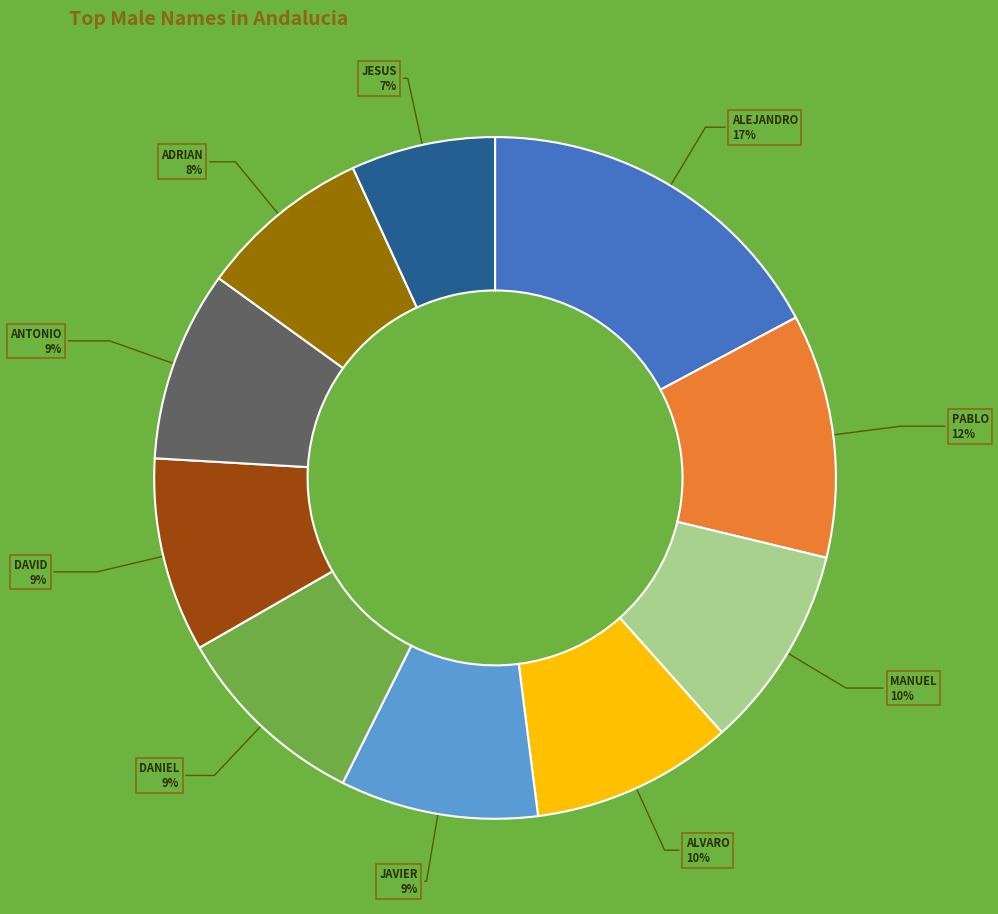

Which has a higher value, JAVIER or JESUS?

JAVIER